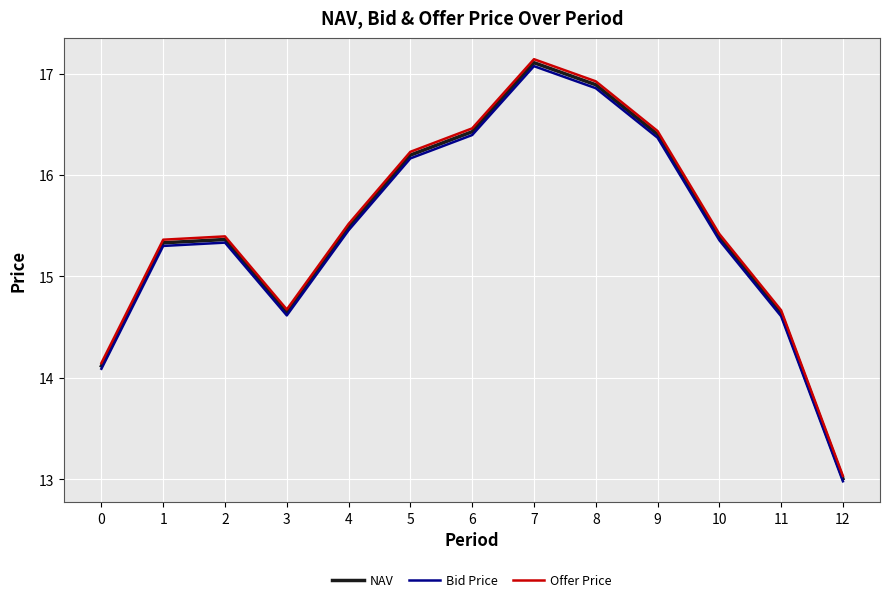

What are all the series names shown in the legend?

NAV, Bid Price, Offer Price